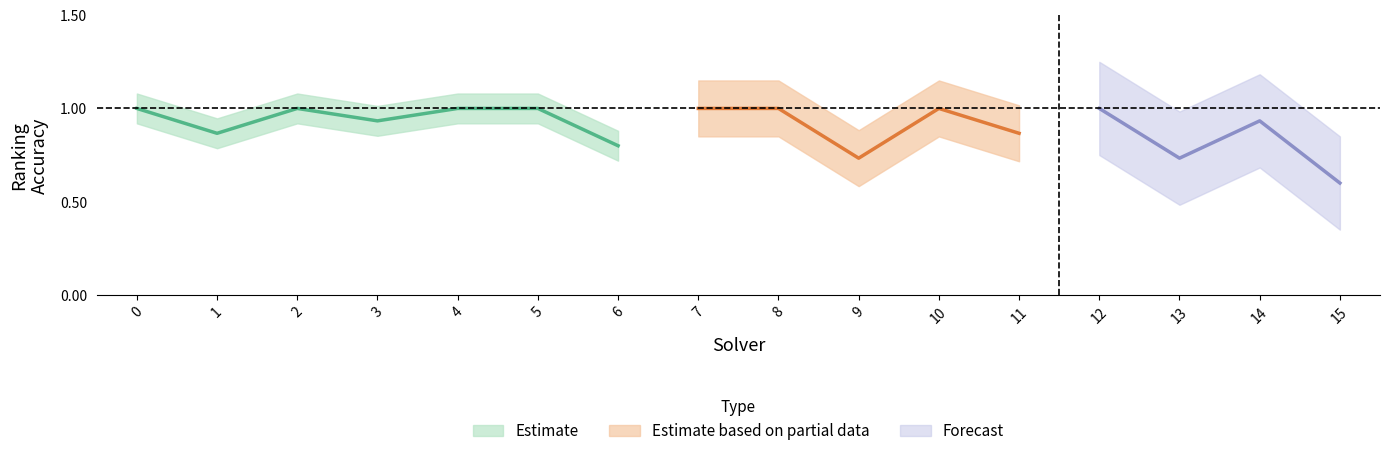

What is the average value of the label_ranking_acc series?

0.9